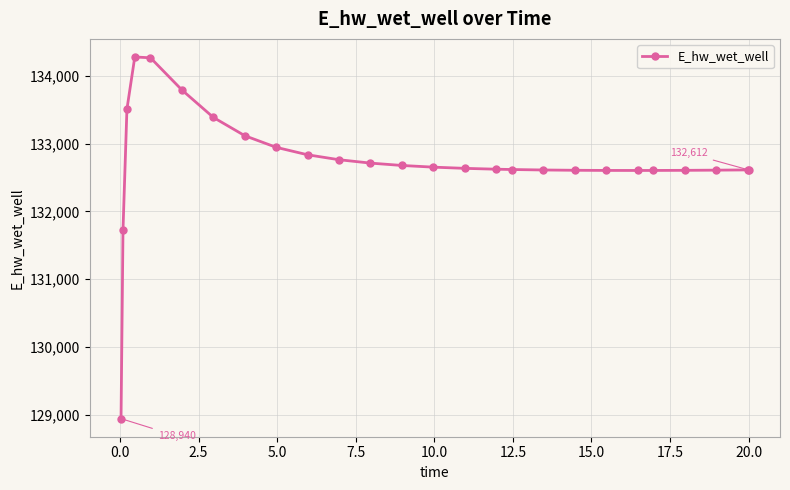

What is the value of the 26th point from the left?

132611.9